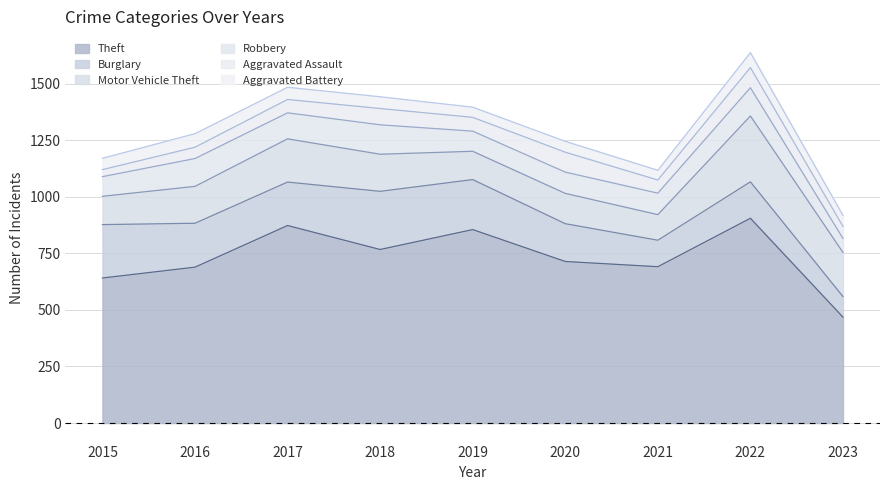

Which series changed the most between 2016 and 2020?

Aggravated Assault